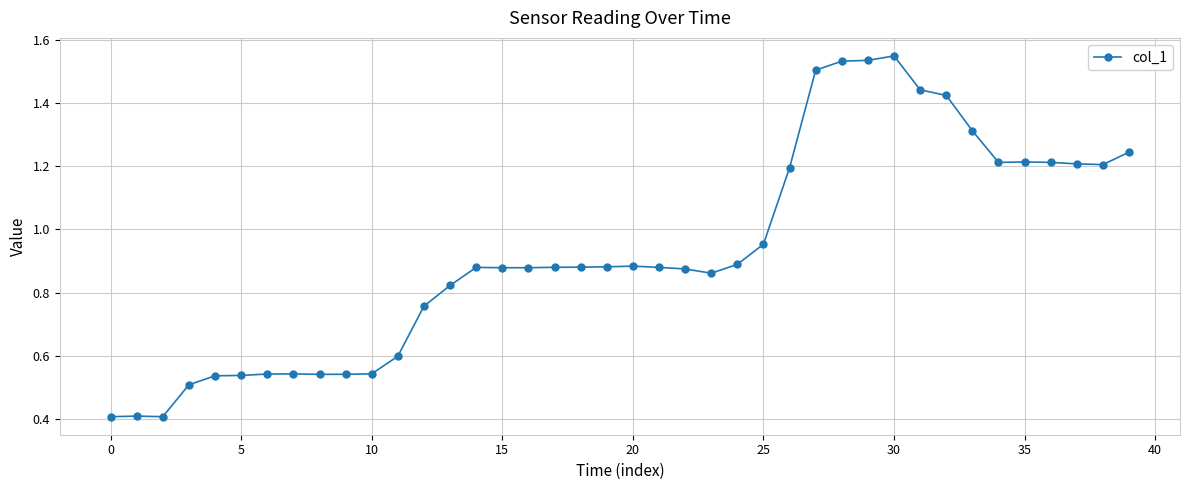

What is the smallest value displayed?

0.4